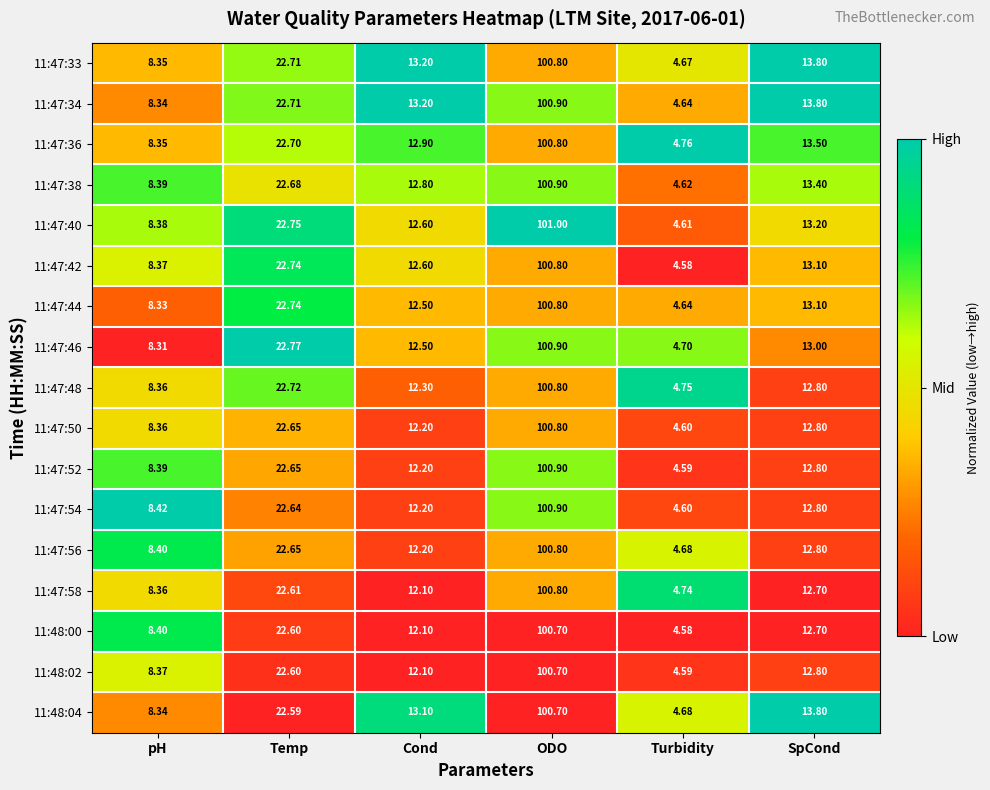

Where does the 11:48:02 series first go above 12?

Temp